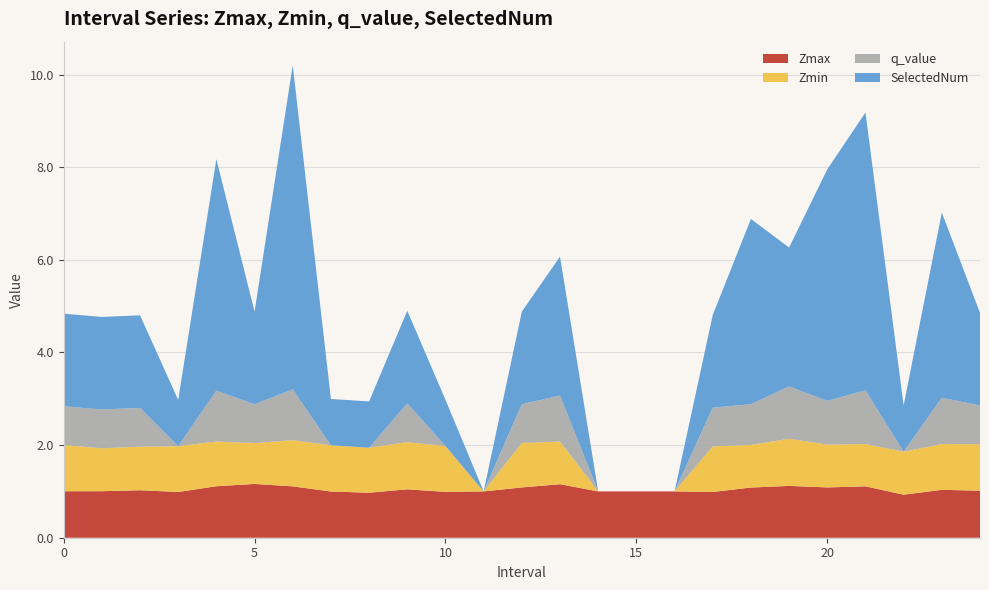

Reading right to left, extract all data points from this chart.

Zmax: 24.0=1.0	23.0=1.0	22.0=0.9	21.0=1.1	20.0=1.1	19.0=1.1	18.0=1.1	17.0=1.0	16.0=1.0	15.0=1.0	14.0=1.0	13.0=1.2	12.0=1.1	11.0=1.0	10.0=1.0	9.0=1.0	8.0=1.0	7.0=1.0	6.0=1.1	5.0=1.2	4.0=1.1	3.0=1.0	2.0=1.0	1.0=1.0	0.0=1.0
Zmin: 24.0=1.0	23.0=1.0	22.0=0.9	21.0=0.9	20.0=0.9	19.0=1.0	18.0=0.9	17.0=1.0	16.0=0.0	15.0=0.0	14.0=0.0	13.0=0.9	12.0=1.0	11.0=0.0	10.0=1.0	9.0=1.0	8.0=1.0	7.0=1.0	6.0=1.0	5.0=0.9	4.0=1.0	3.0=1.0	2.0=0.9	1.0=0.9	0.0=1.0
q_value: 24.0=0.8	23.0=1.0	22.0=-0.0	21.0=1.2	20.0=0.9	19.0=1.1	18.0=0.9	17.0=0.8	16.0=0.0	15.0=0.0	14.0=0.0	13.0=1.0	12.0=0.8	11.0=0.0	10.0=-0.0	9.0=0.8	8.0=-0.0	7.0=-0.0	6.0=1.1	5.0=0.8	4.0=1.1	3.0=-0.0	2.0=0.8	1.0=0.8	0.0=0.8
SelectedNum: 24.0=2.0	23.0=4.0	22.0=1.0	21.0=6.0	20.0=5.0	19.0=3.0	18.0=4.0	17.0=2.0	16.0=0.0	15.0=0.0	14.0=0.0	13.0=3.0	12.0=2.0	11.0=0.0	10.0=1.0	9.0=2.0	8.0=1.0	7.0=1.0	6.0=7.0	5.0=2.0	4.0=5.0	3.0=1.0	2.0=2.0	1.0=2.0	0.0=2.0